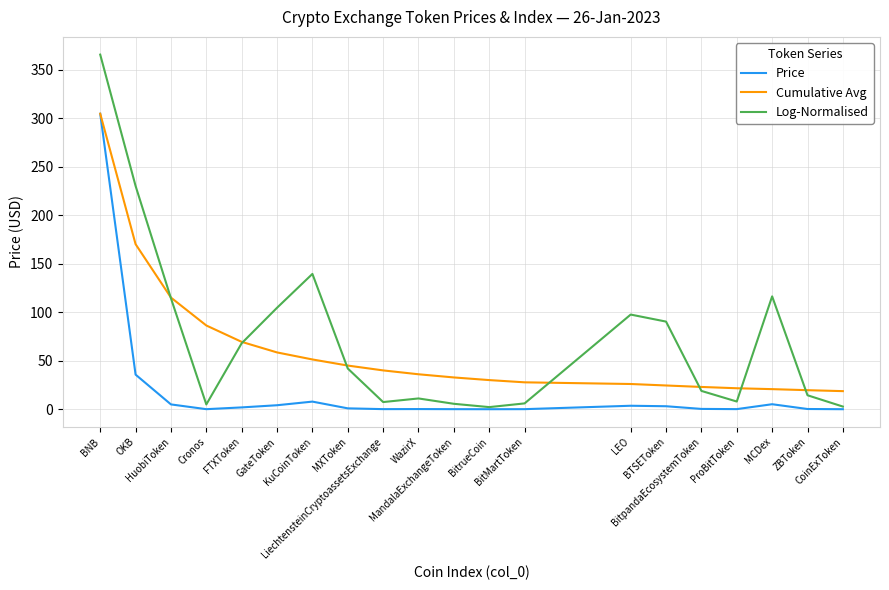

What is the maximum value for Cumulative Avg?

304.9